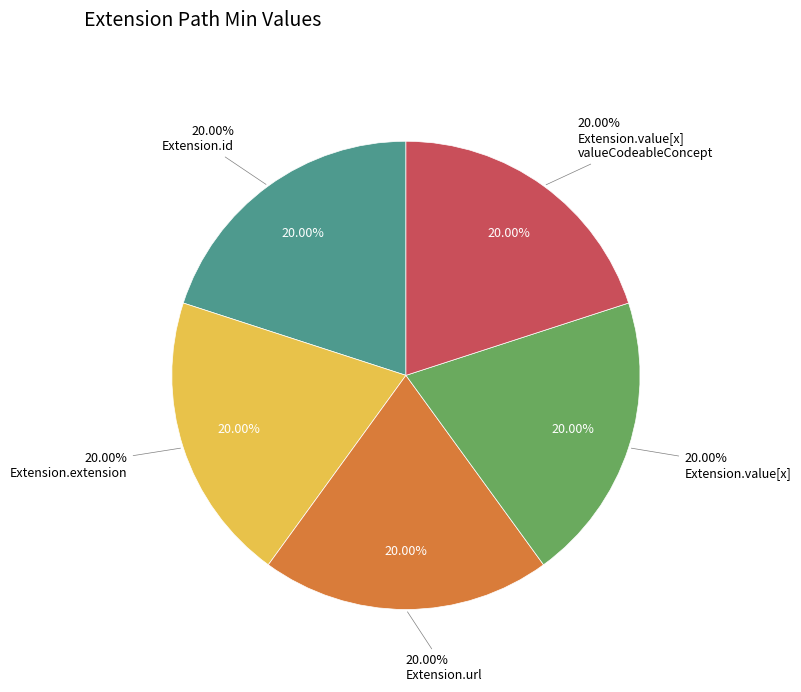

Combined, do Extension.value[x] valueCodeableConcept and Extension.url account for over 50%?

Yes